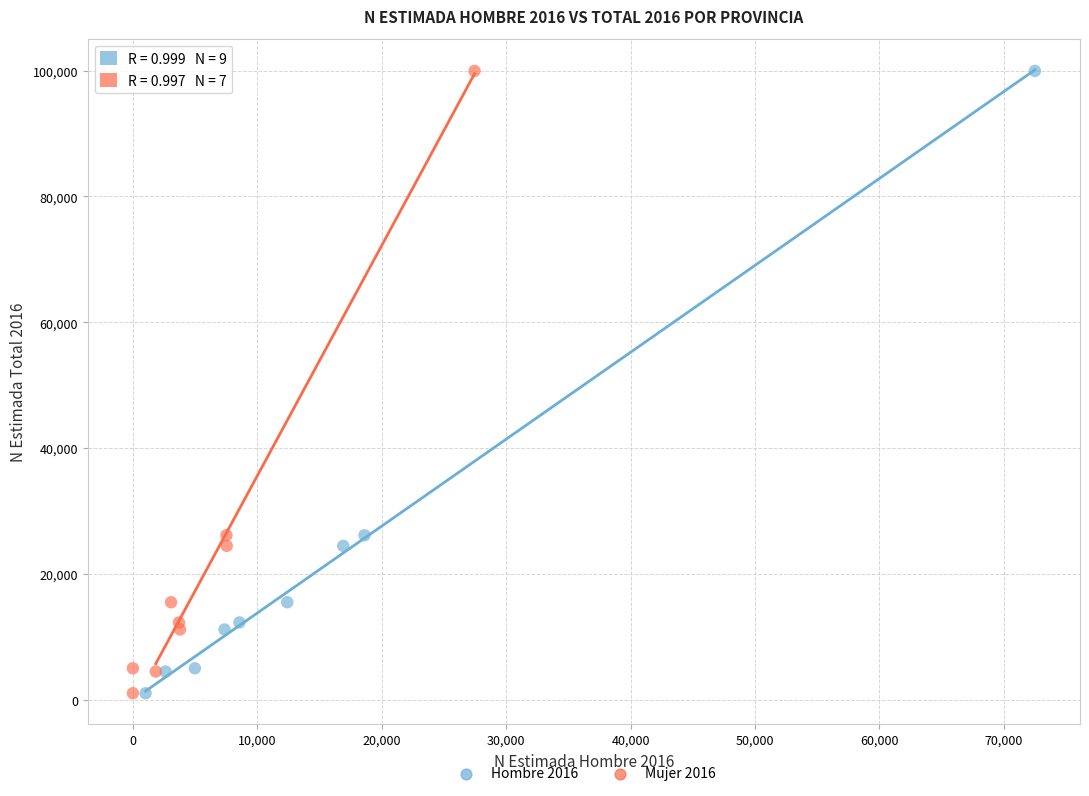

What are all the series names shown in the legend?

Hombre 2016, Mujer 2016